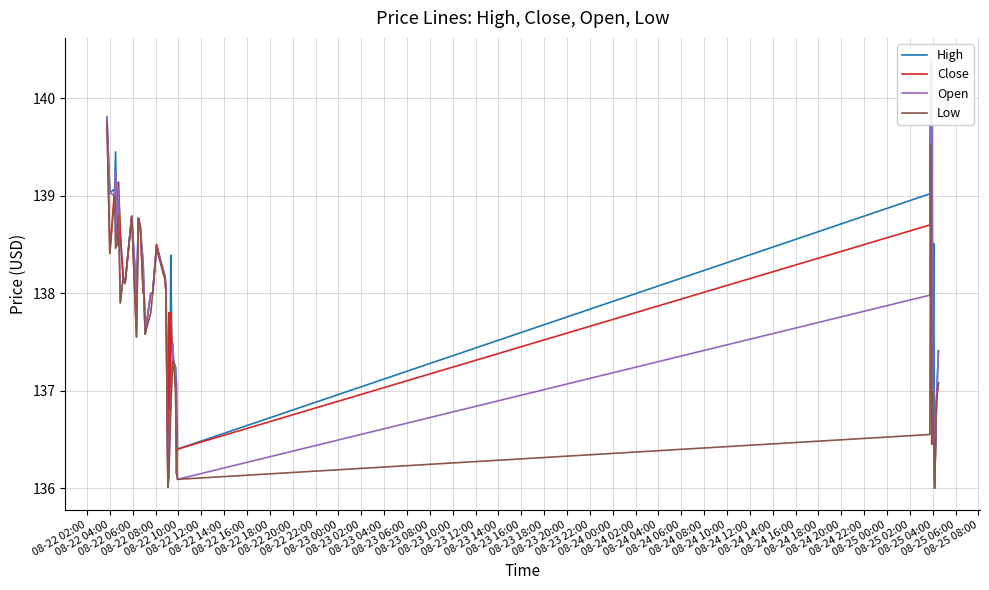

Which series has the widest spread of values?

High